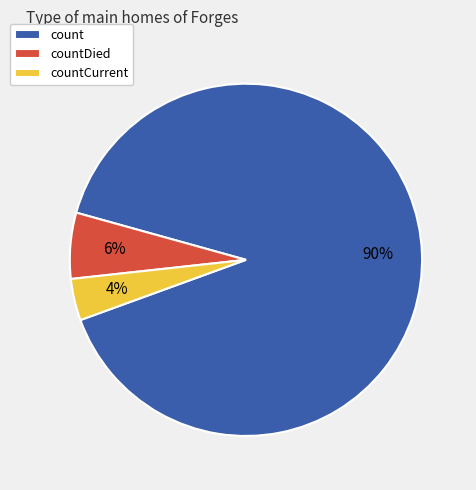

Which has a higher value, countCurrent or count?

count